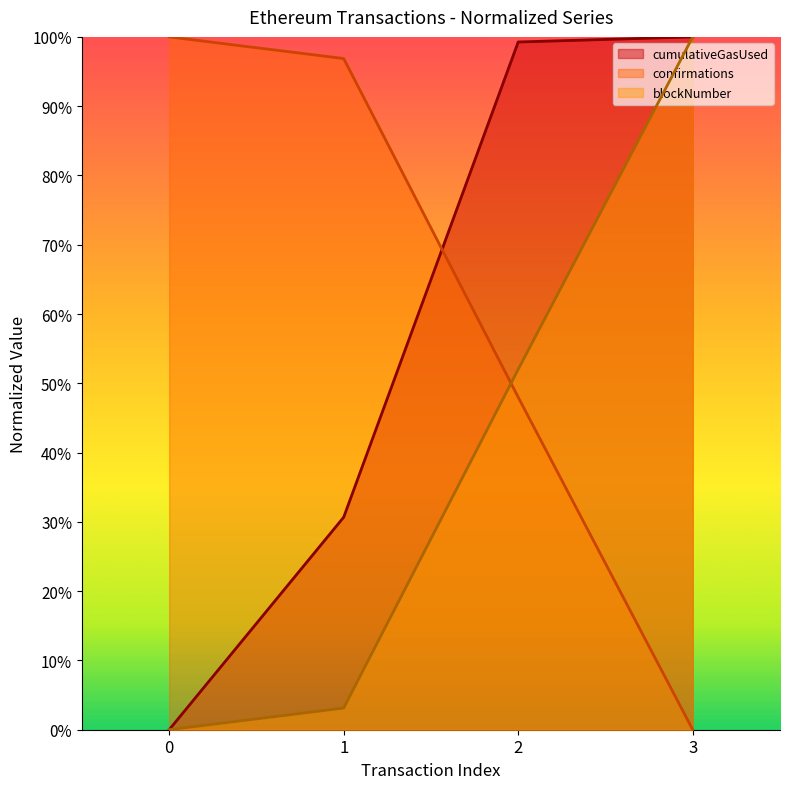

What are all the series names shown in the legend?

cumulativeGasUsed, confirmations, blockNumber